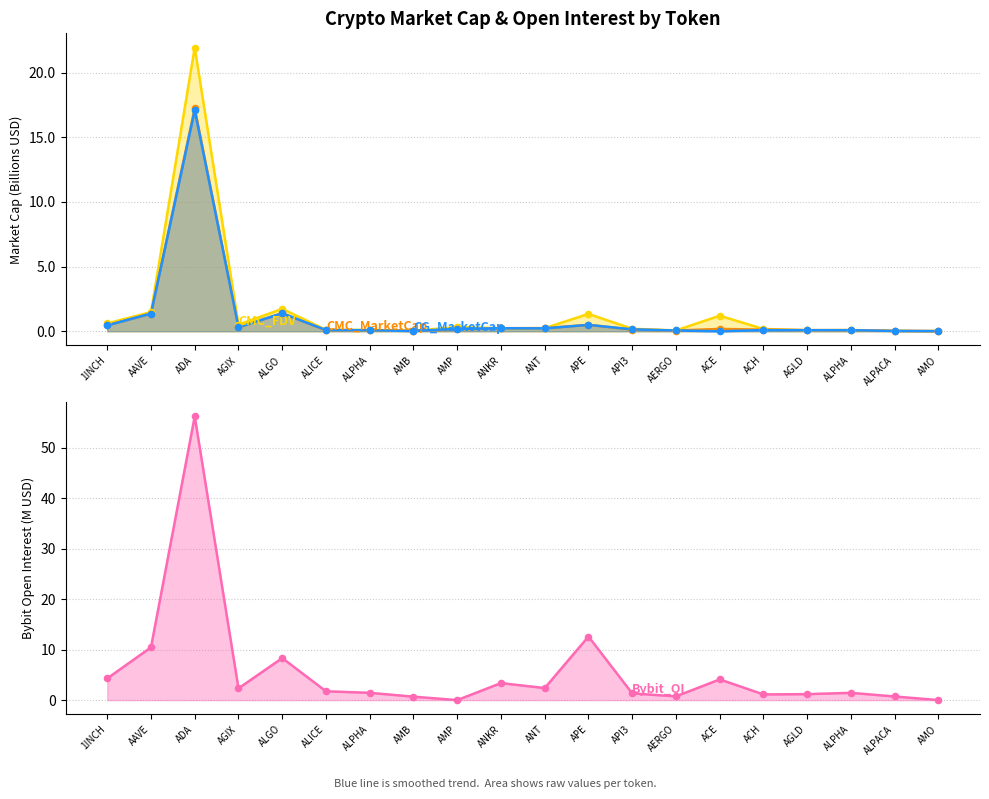

Which series reaches the maximum Y coordinate?

Bybit_OI (line)